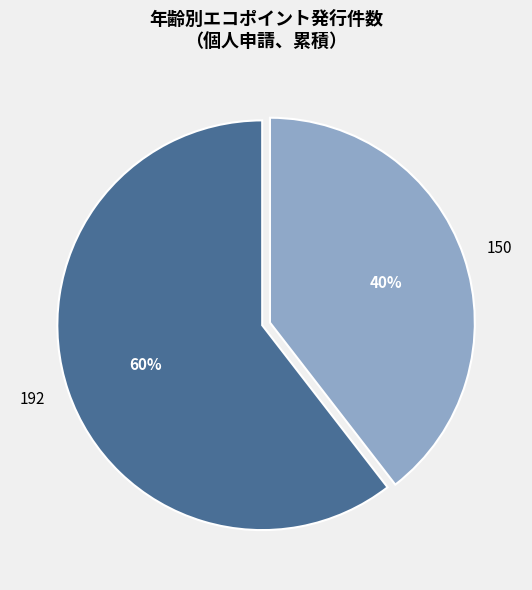

Which slice is the largest?

192